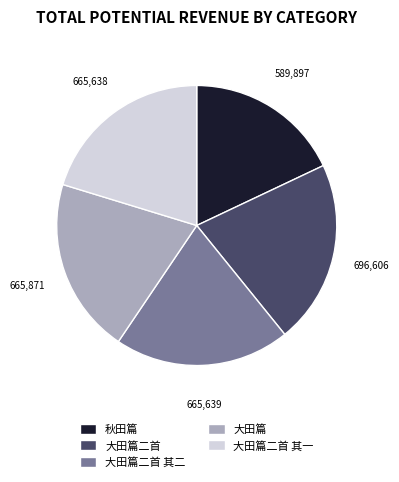

Which has a higher value, 大田篇二首 其二 or 秋田篇?

大田篇二首 其二